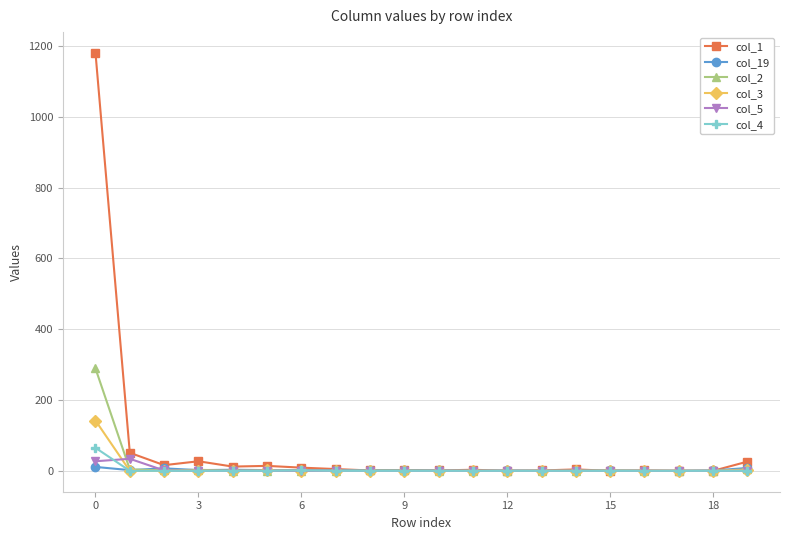

What are all the series names shown in the legend?

col_1, col_19, col_2, col_3, col_5, col_4